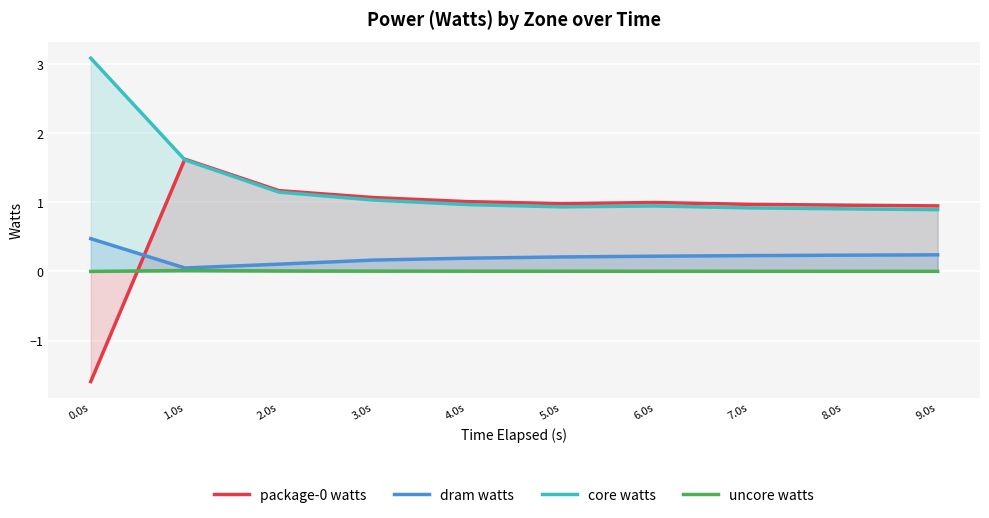

True or false: core watts and dram watts intersect in this chart.

False